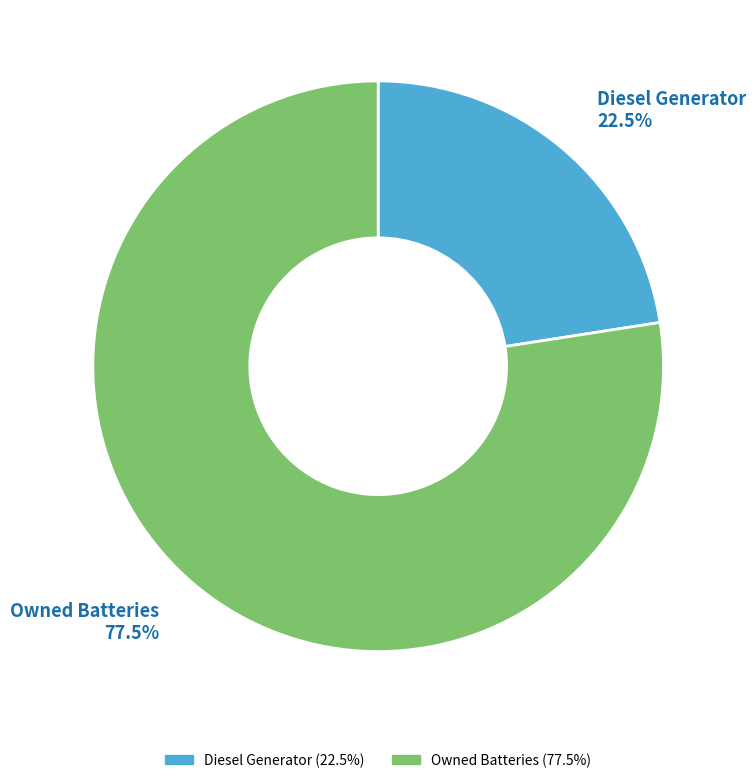

Which category accounts for the majority?

Owned Batteries